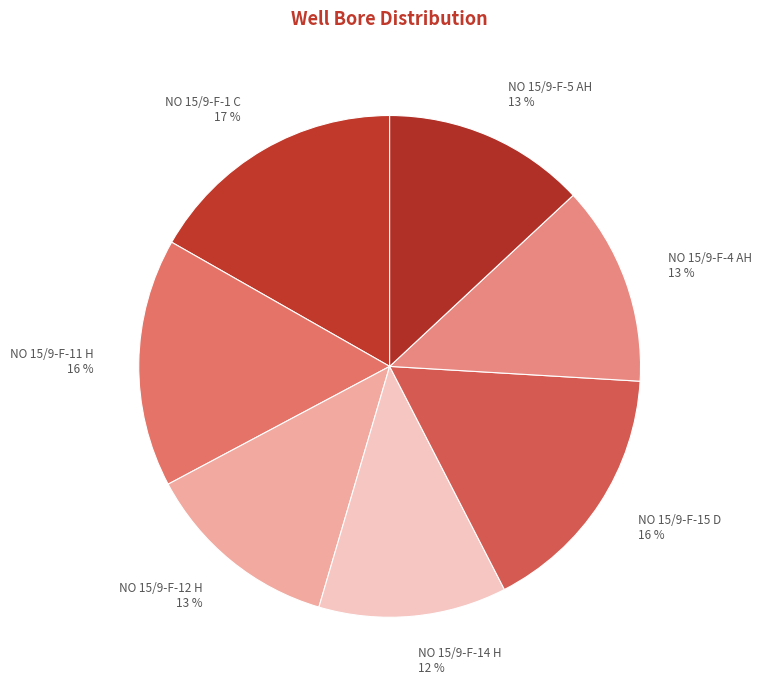

Count the number of slices in the pie.

7